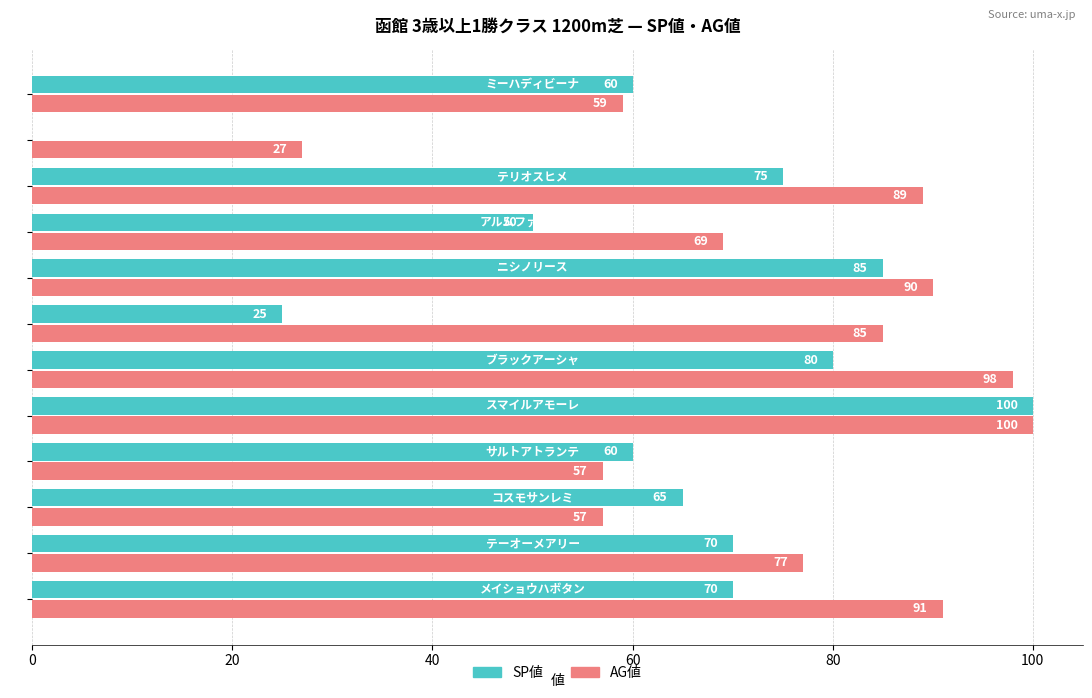

What is the sum of all SP値 values?

740